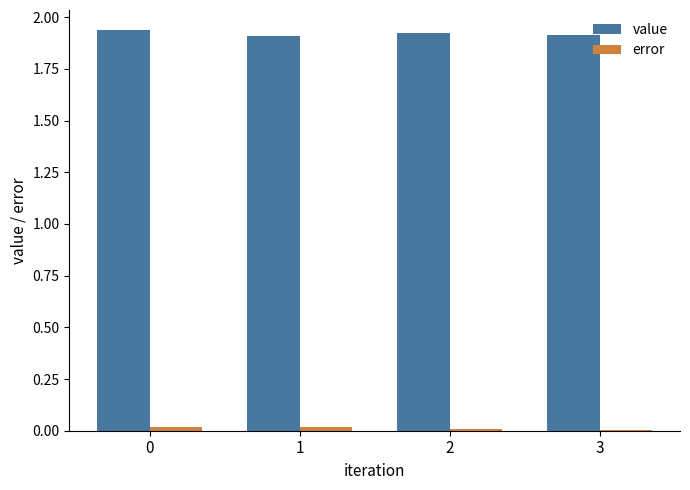

True or false: value has a value of 1.9 at 2.

True